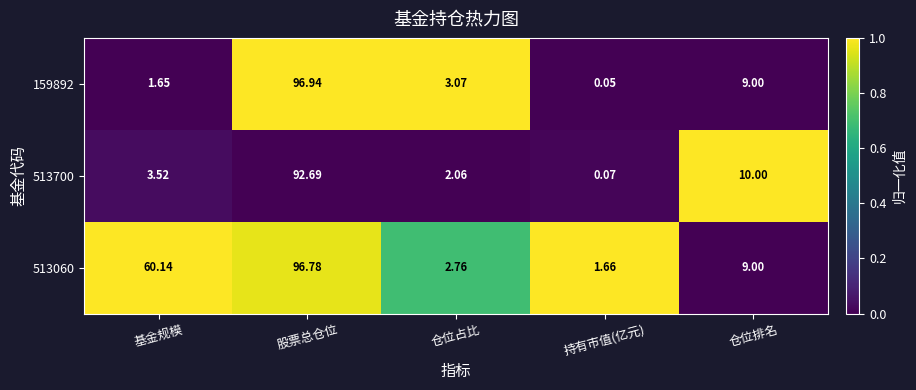

At which label does 513060 reach its minimum?

持有市值(亿元)